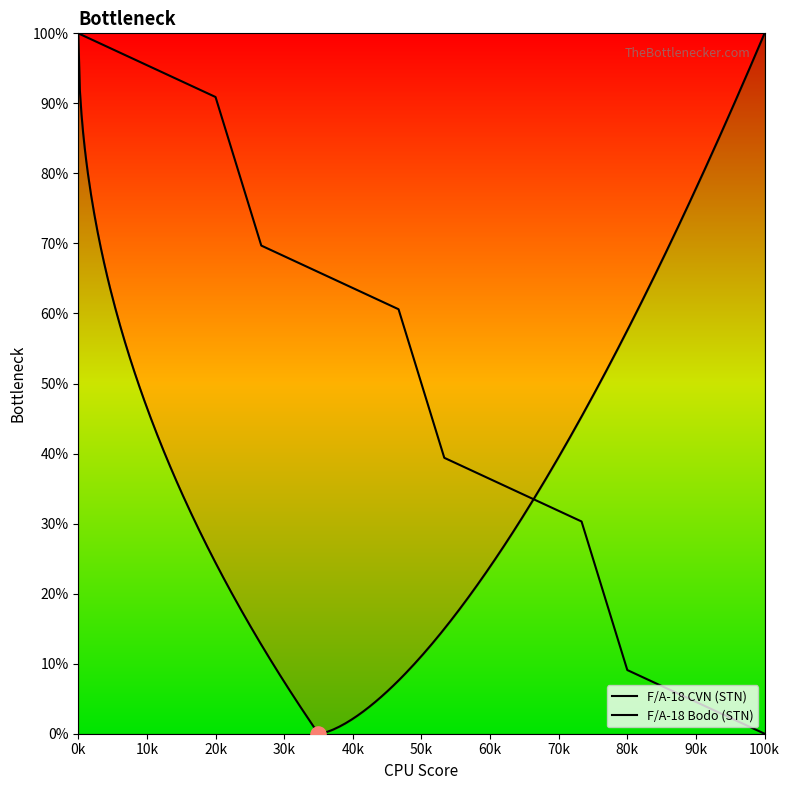

What is the change in value from 6 to 13?

-57.6